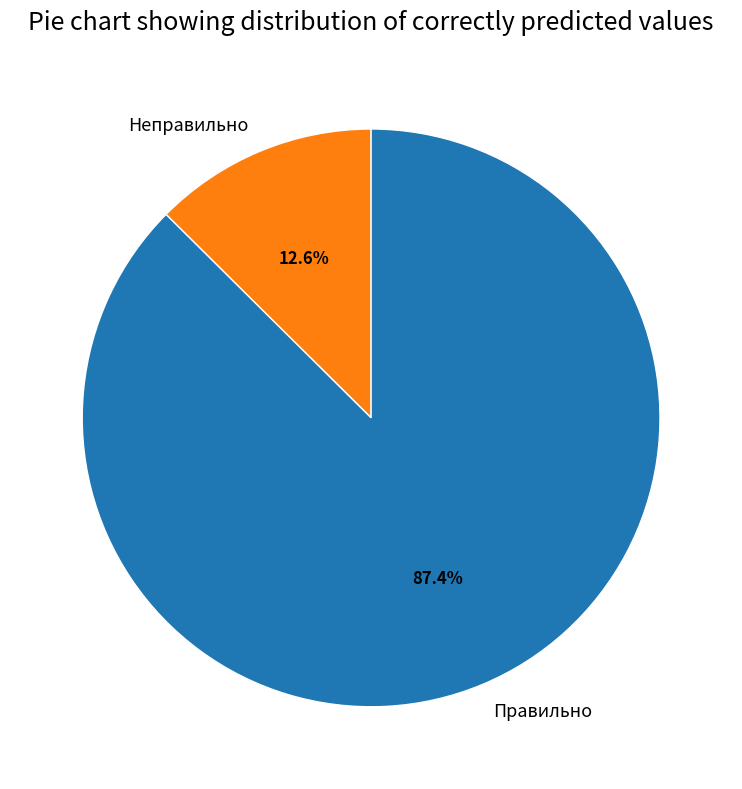

To the nearest percent, what percentage of the pie is Неправильно?

13%